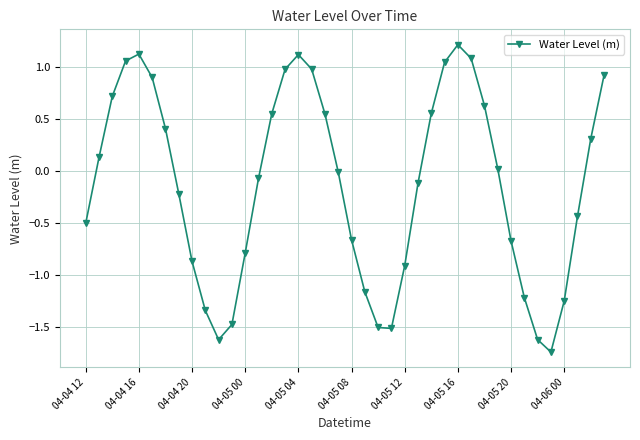

How many points are lower than both their immediate neighbors (excluding endpoints)?

3